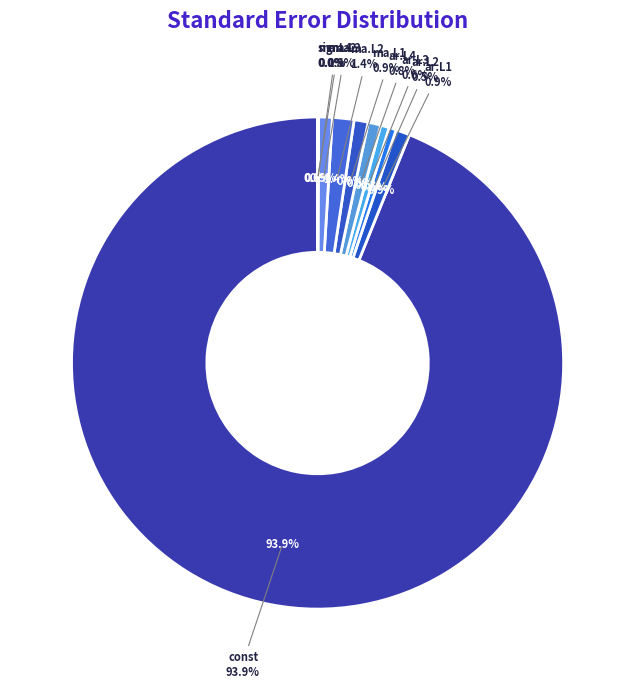

What percentage is the ma.L1 slice, to the nearest percent?

1%